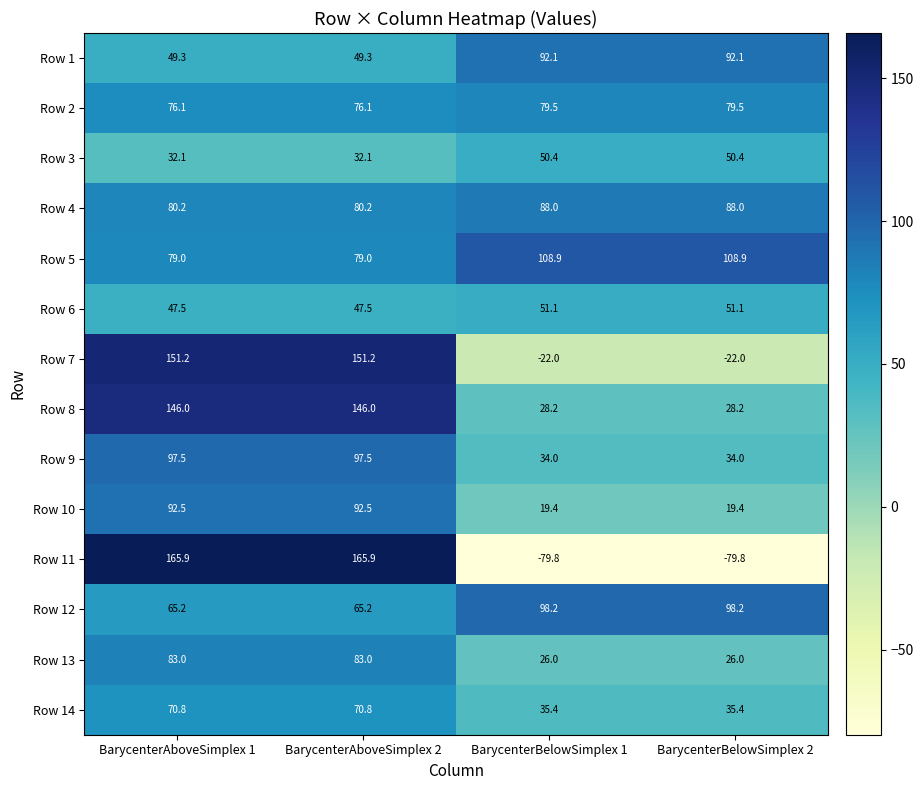

Where does the Row 5 series first go above 108?

BarycenterBelowSimplex 1